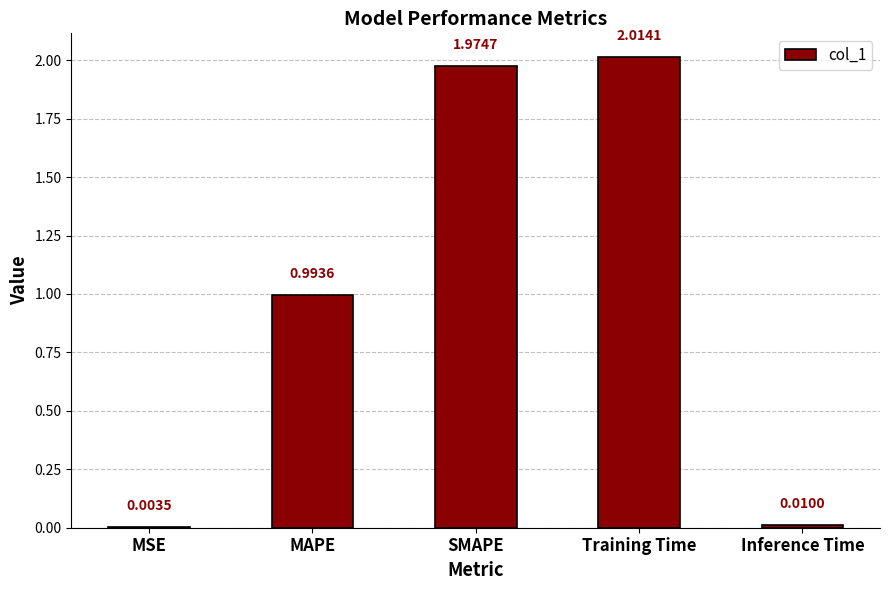

What is the change in value from Training Time to Inference Time?

-2.0